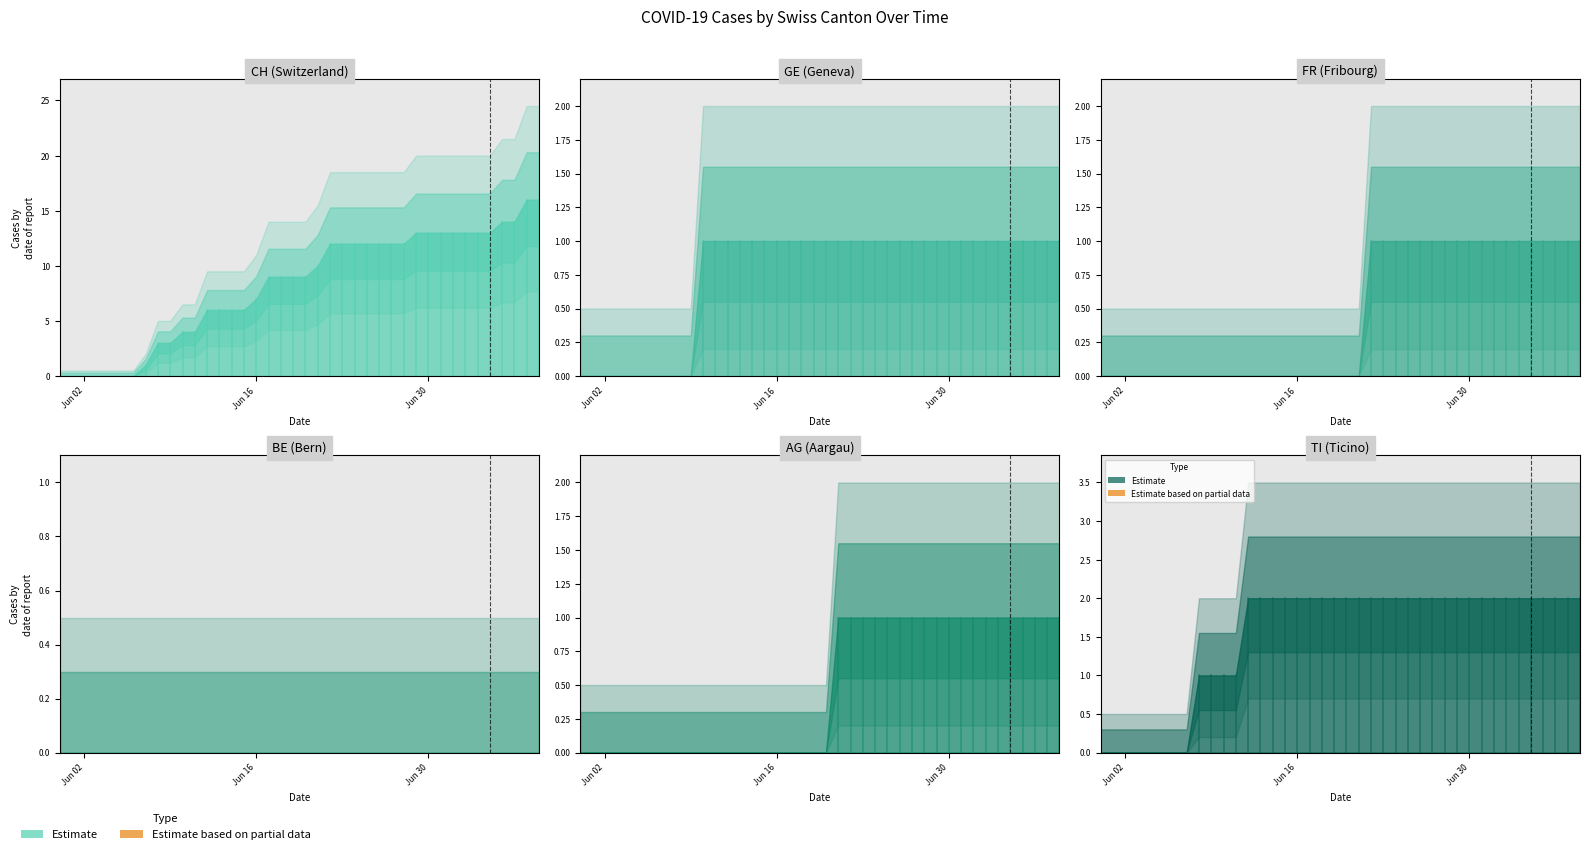

Count the FR values in the range 0 to 1.

40